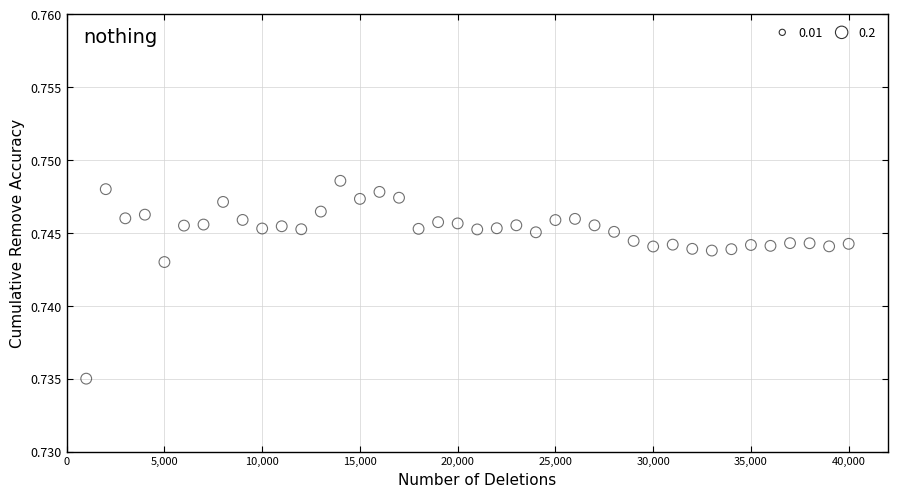

What is the range of X values (max minus min)?

39000.0